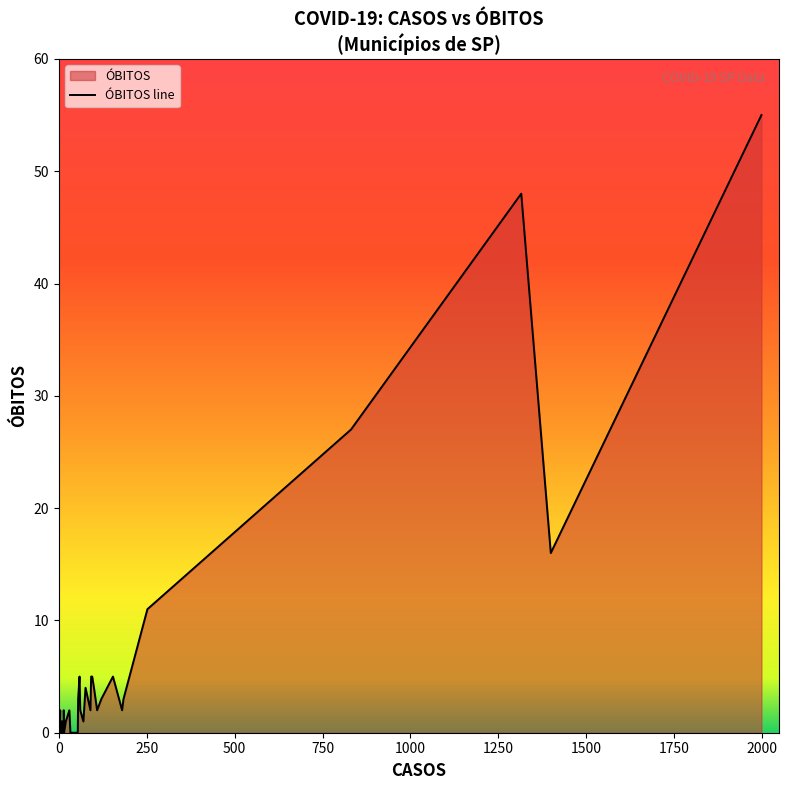

What is the sum of the values at 20 and 1315?

49